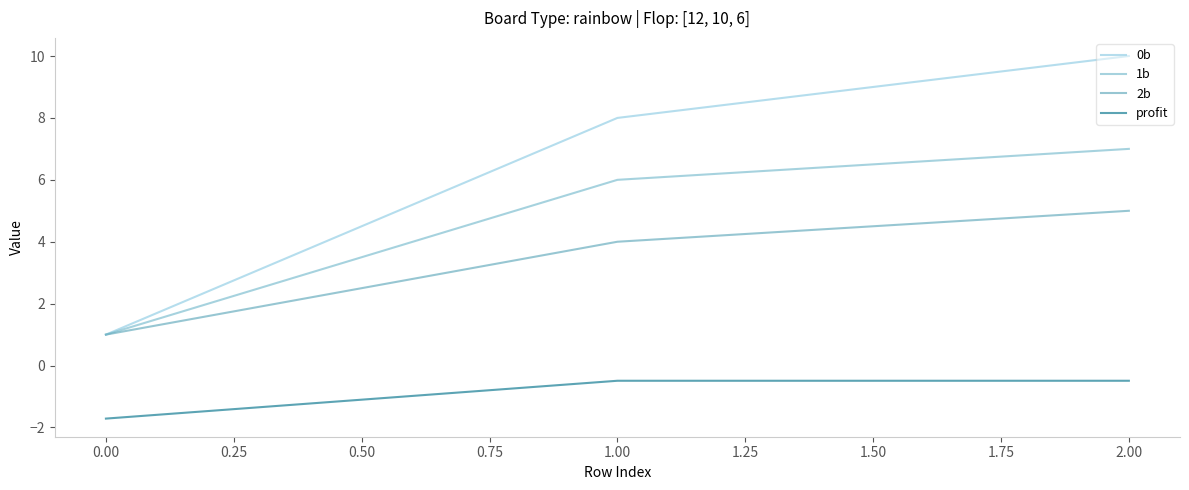

List the series in order of their overall mean, lowest first.

profit, 2b, 1b, 0b